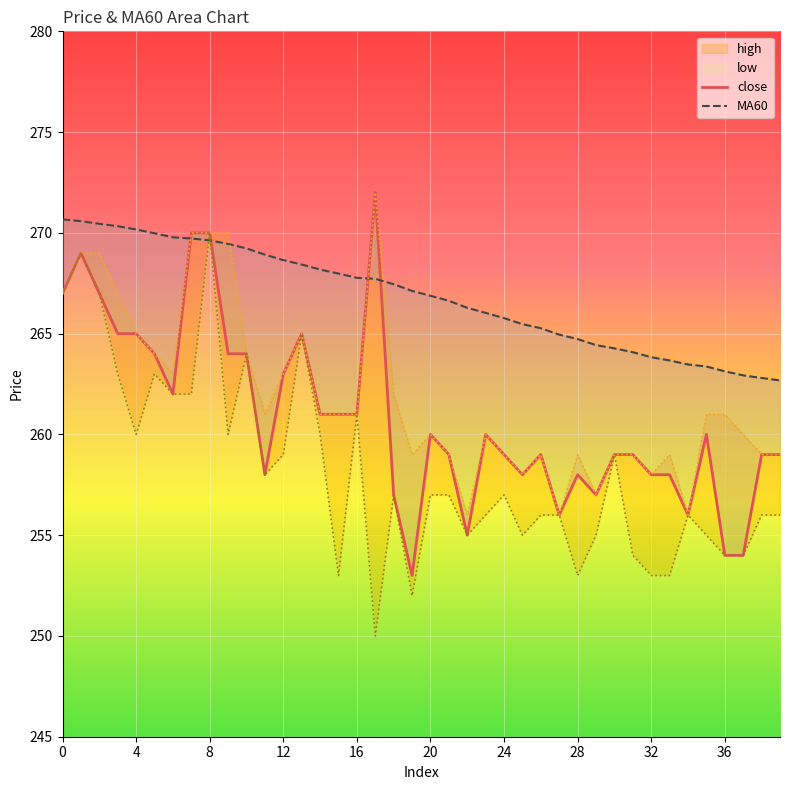

True or false: close and high cross at least once.

False